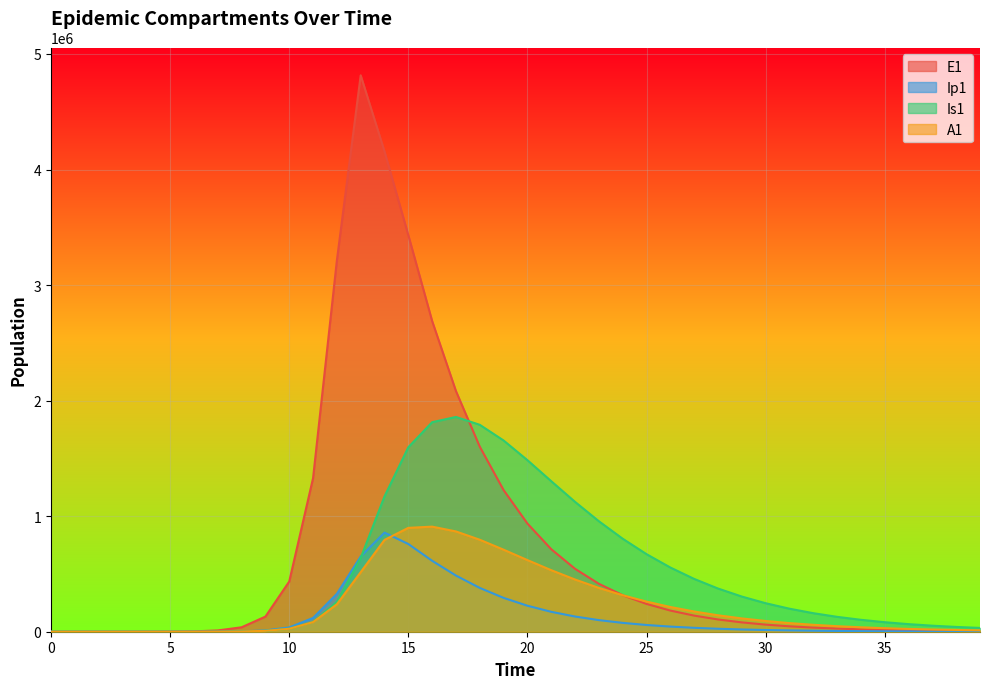

Which series has the largest range (max minus min)?

E1